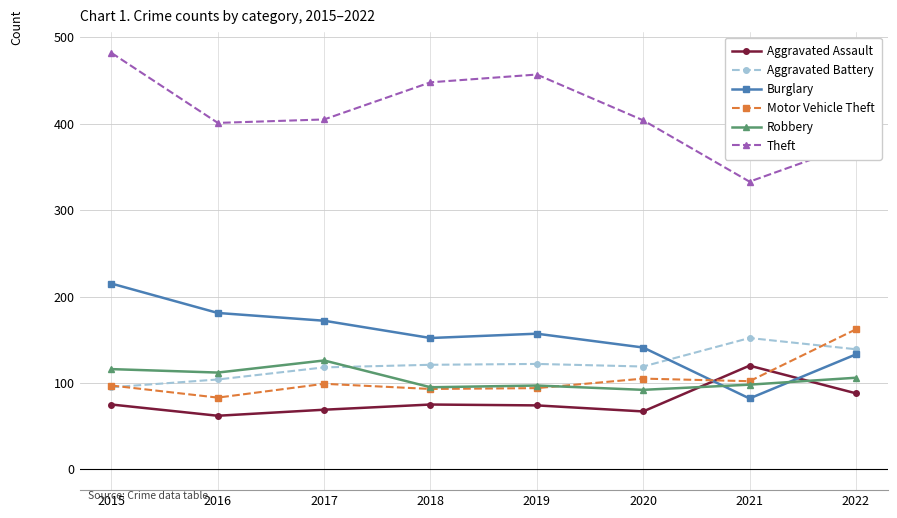

At how many categories does at least one series exceed 76?

8